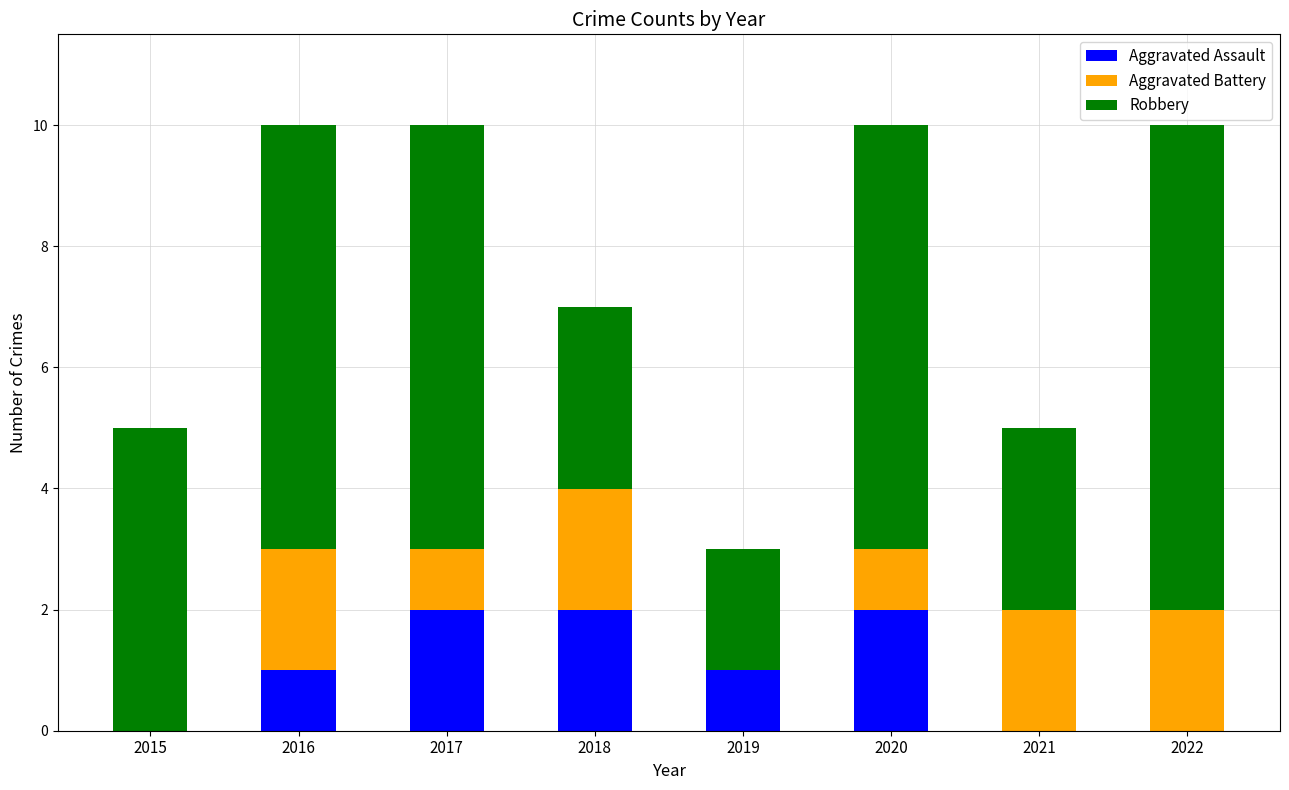

Reading left to right, what are the values for Aggravated Assault?

2015=0	2016=1	2017=2	2018=2	2019=1	2020=2	2021=0	2022=0